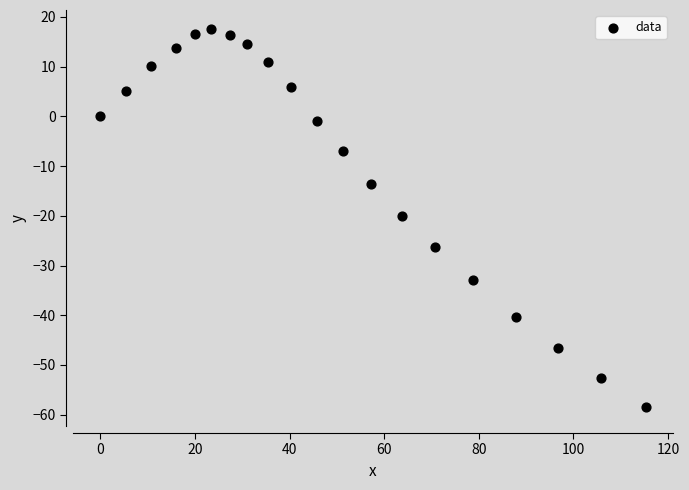

What is the range of X values (max minus min)?

115.3